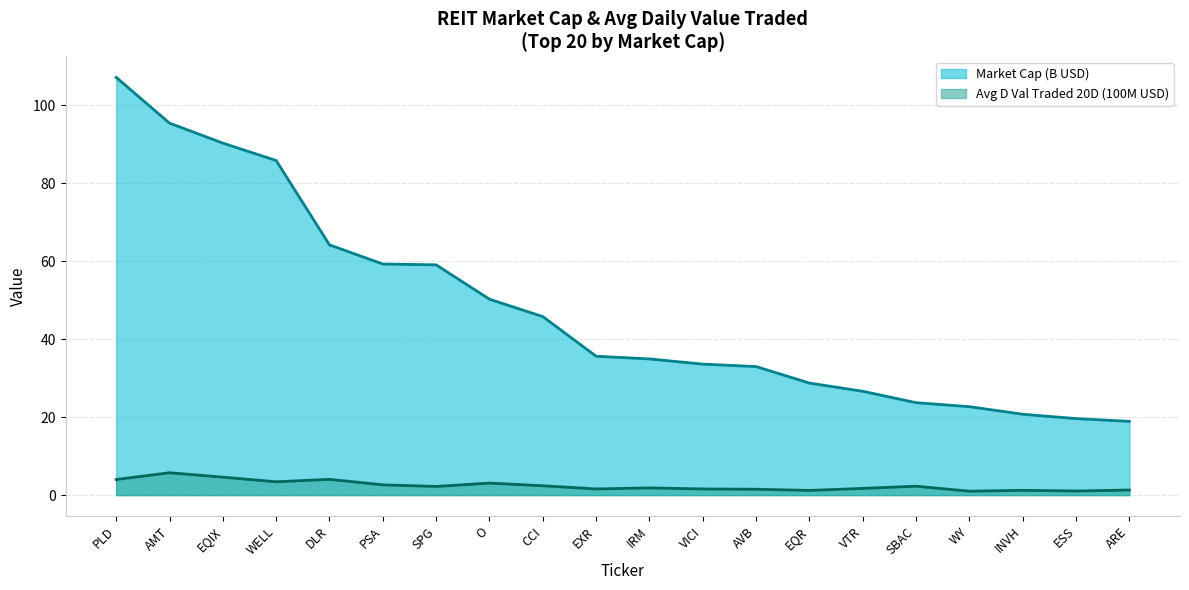

What is the sum of all Market Cap values?

956.0